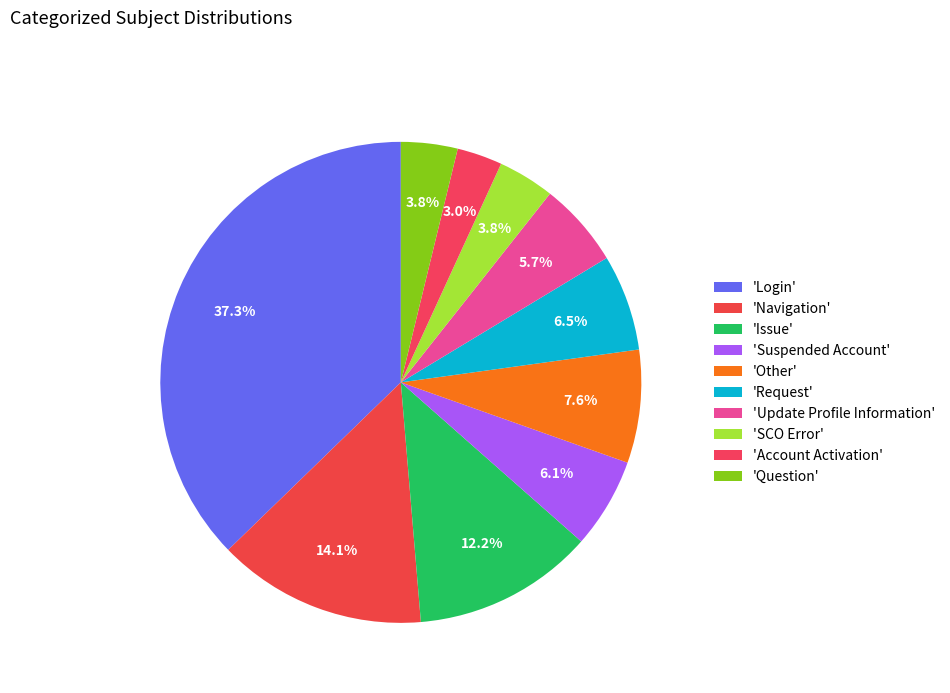

How many slices are in this pie chart?

10